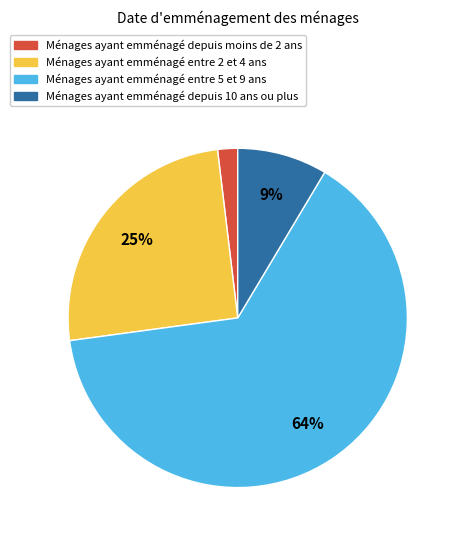

True or false: Ménages ayant emménagé depuis 10 ans ou plus accounts for 2% of the total.

False